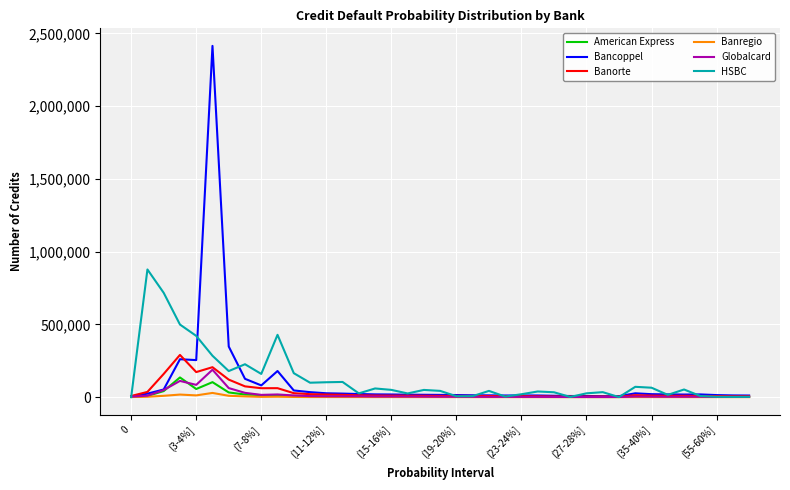

What is the greatest value displayed?

2414343